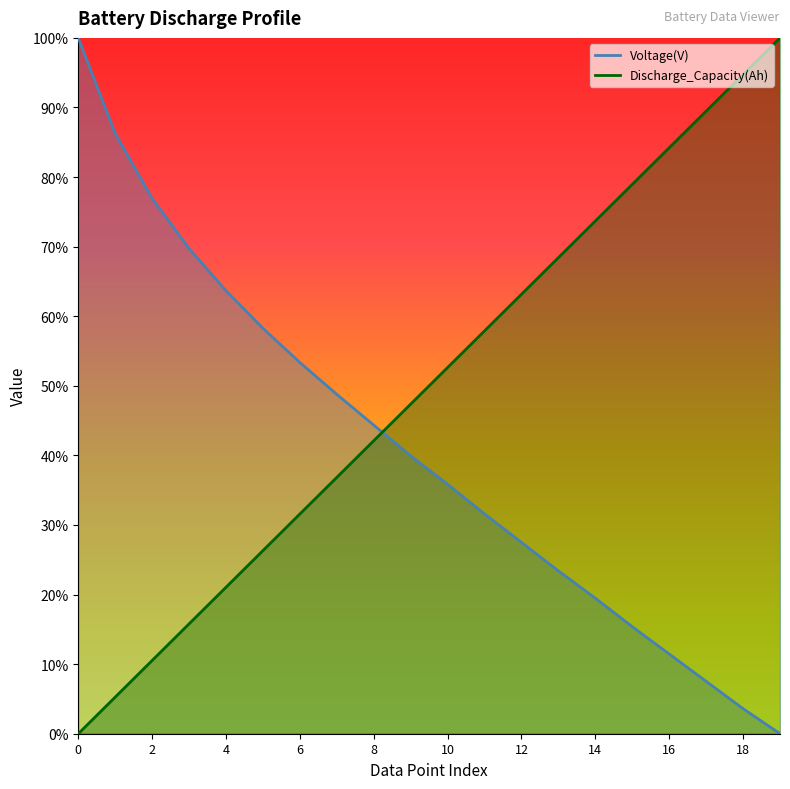

List the labels in order of Voltage(V) value, smallest first.

19, 18, 17, 16, 15, 14, 13, 12, 11, 10, 9, 8, 7, 6, 5, 4, 3, 2, 1, 0